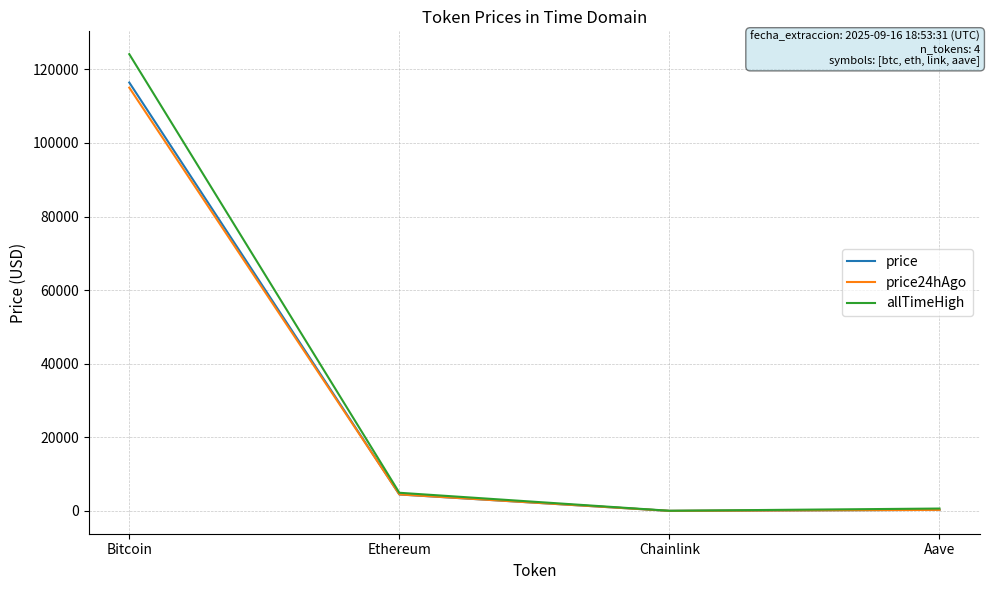

At which category is the sum across all series the highest?

Bitcoin